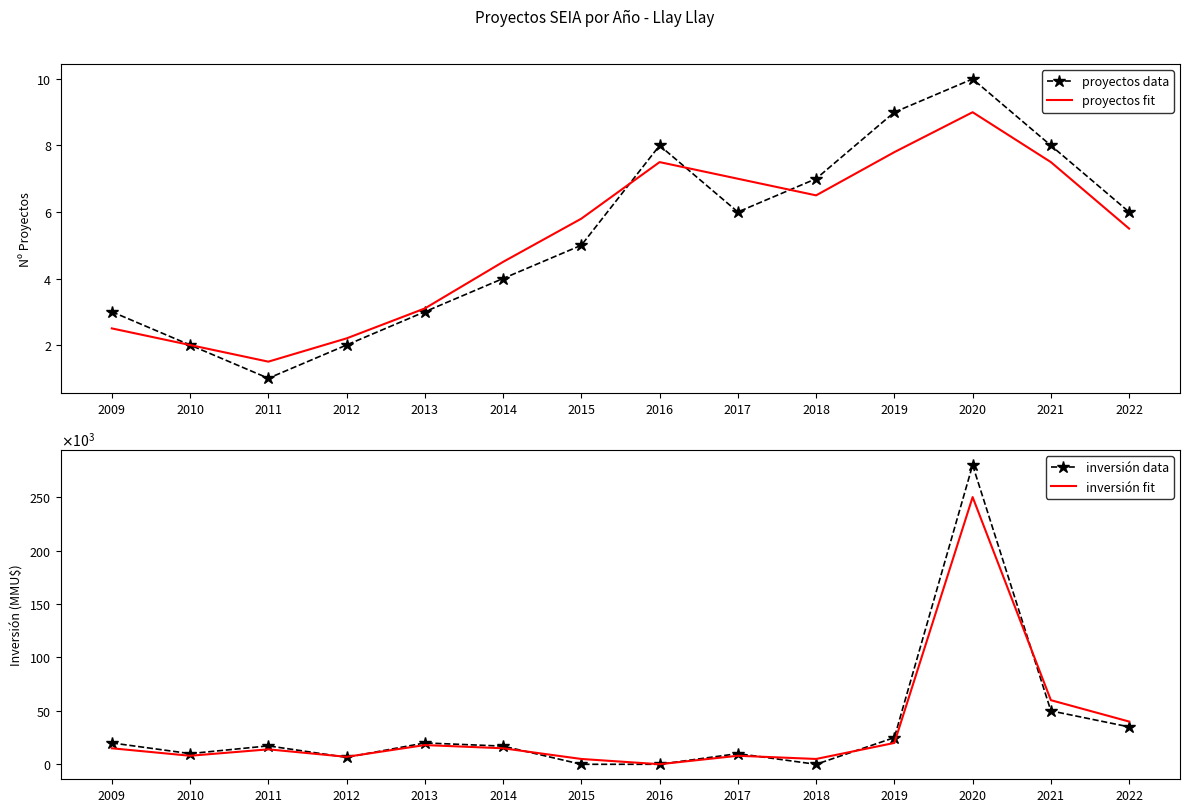

Reading left to right, extract all data points from this chart.

proyectos data: 2009=3.0	2010=2.0	2011=1.0	2012=2.0	2013=3.0	2014=4.0	2015=5.0	2016=8.0	2017=6.0	2018=7.0	2019=9.0	2020=10.0	2021=8.0	2022=6.0
proyectos fit: 2009=2.5	2010=2.0	2011=1.5	2012=2.2	2013=3.1	2014=4.5	2015=5.8	2016=7.5	2017=7.0	2018=6.5	2019=7.8	2020=9.0	2021=7.5	2022=5.5
inversión data: 2009=20000.0	2010=10010.0	2011=17250.0	2012=6514.0	2013=20000.0	2014=17000.0	2015=0.0	2016=40.0	2017=10000.0	2018=0.0	2019=25000.0	2020=280000.0	2021=50000.0	2022=35000.0
inversión fit: 2009=15000.0	2010=8000.0	2011=14000.0	2012=7000.0	2013=18000.0	2014=15000.0	2015=5000.0	2016=100.0	2017=8000.0	2018=5000.0	2019=20000.0	2020=250000.0	2021=60000.0	2022=40000.0